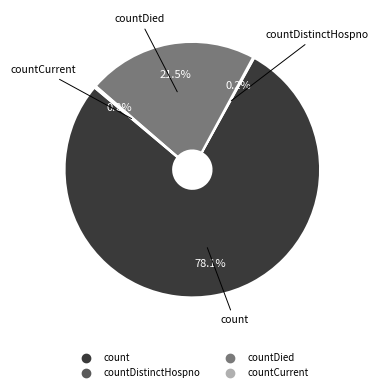

Is there any slice that represents more than half of the pie?

Yes